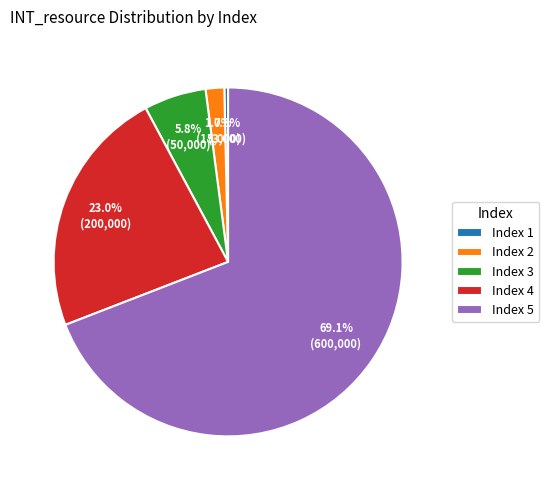

How many slices are in this pie chart?

5